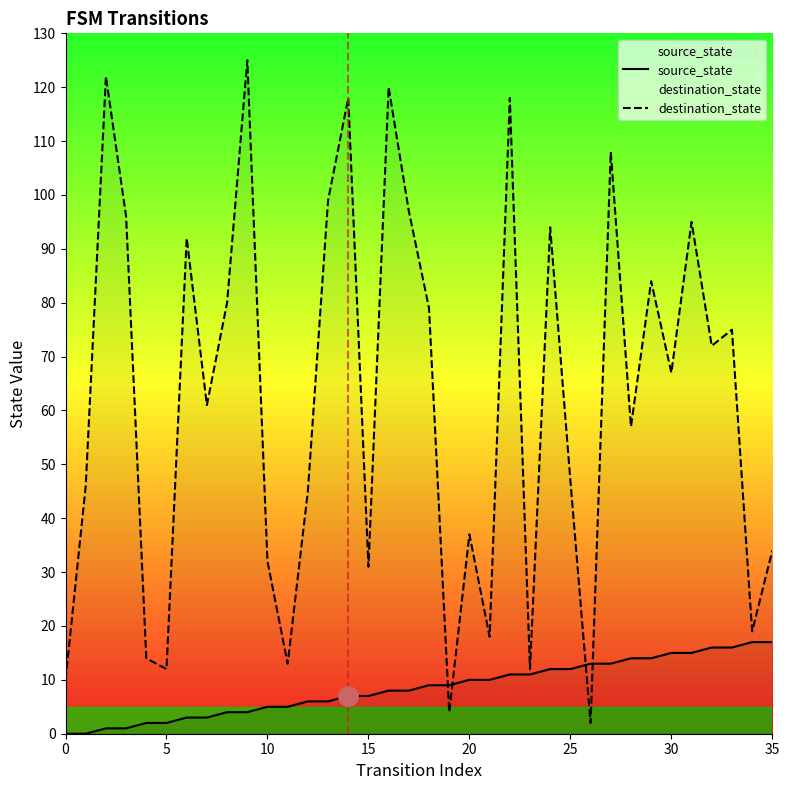

List the series in order of their peak value, highest first.

destination_state, source_state